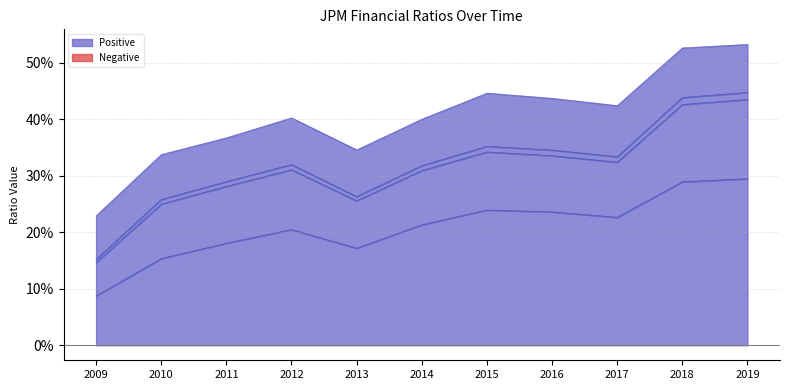

True or false: Net Margin and ROA cross at least once.

False